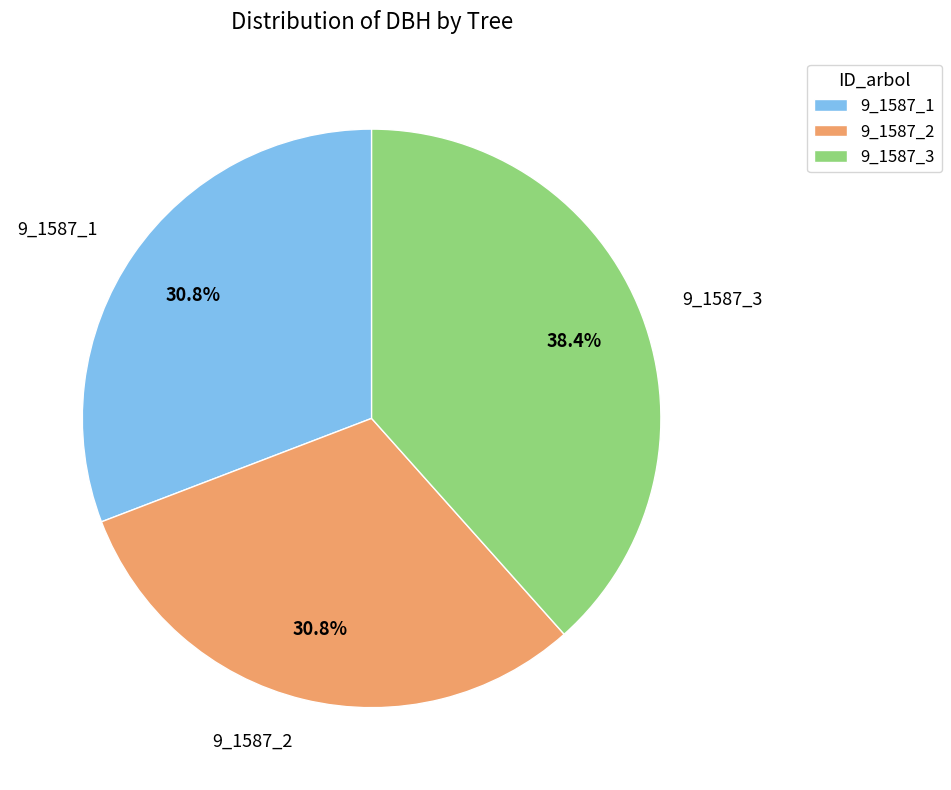

Which slice is the largest?

9_1587_3